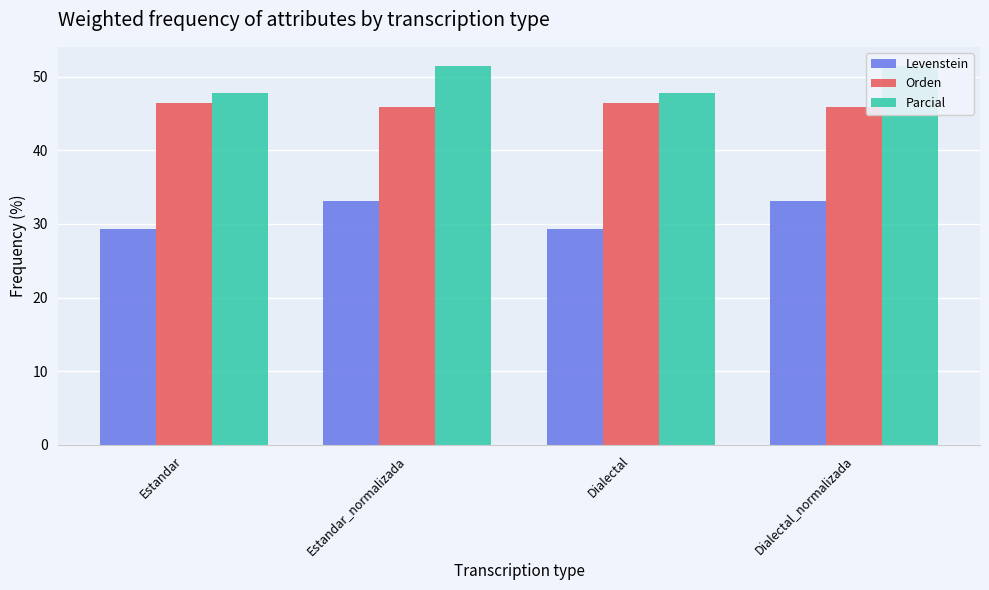

Between Estandar_normalizada and Dialectal_normalizada, which series saw the biggest shift?

Levenstein